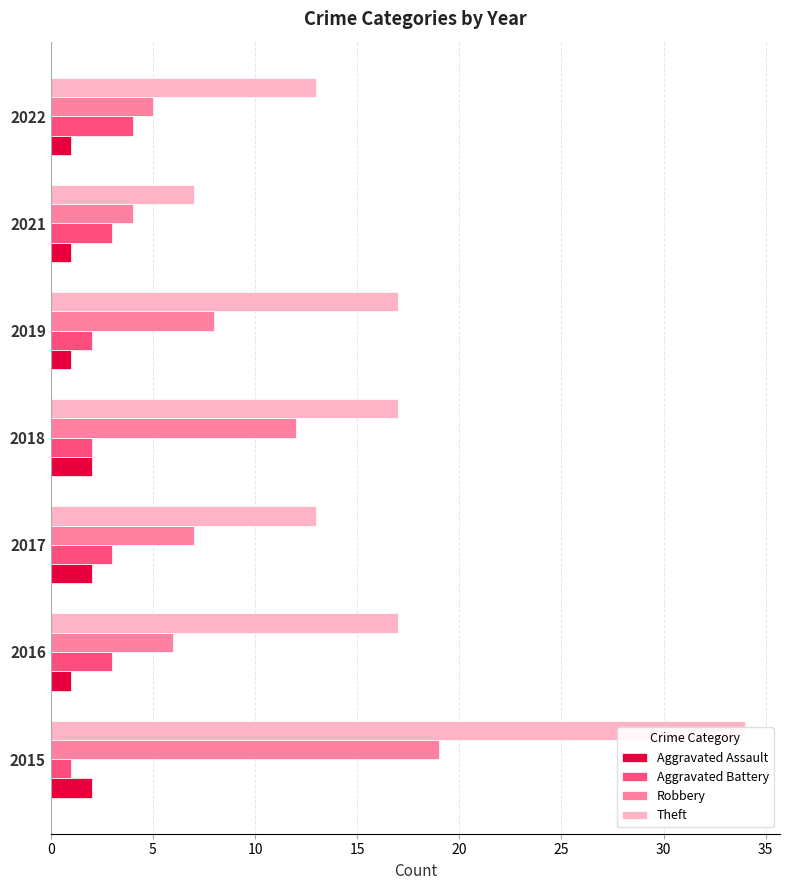

Count the Aggravated Battery values in the range 2 to 3.

5